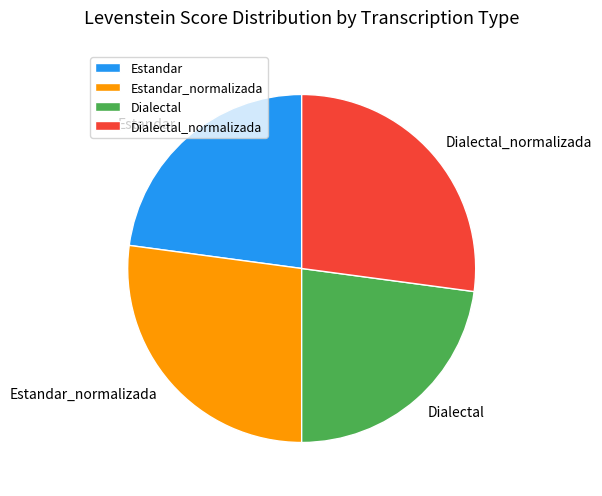

Approximately how many times larger is the value at Estandar compared to Dialectal?

1.0